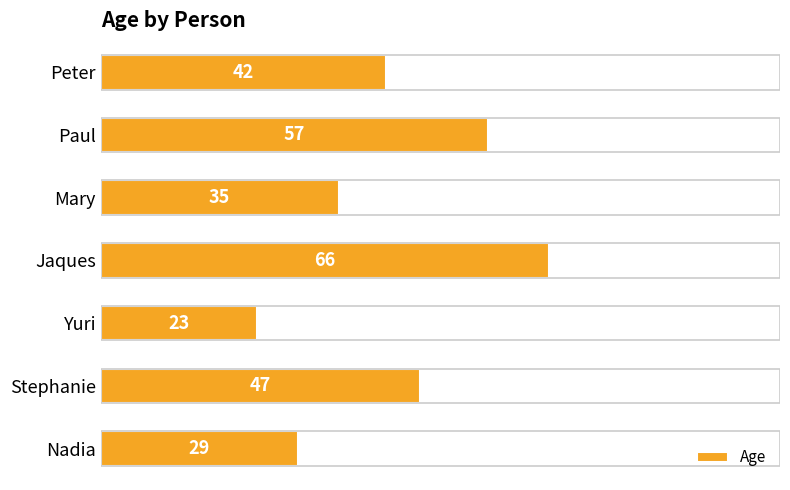

Are the bars horizontal?

Yes